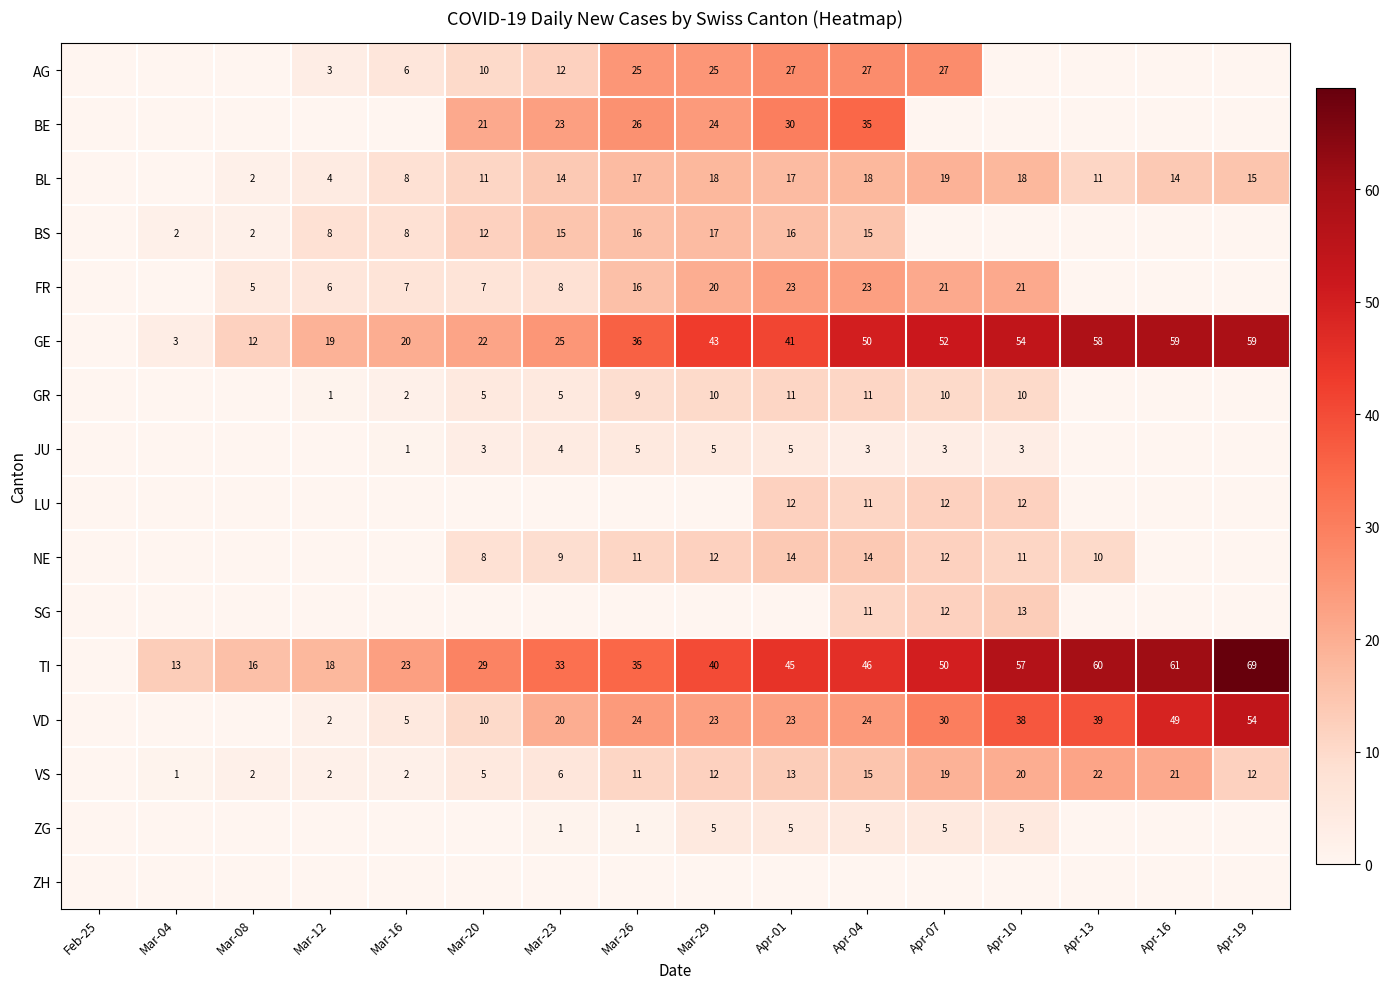

Is the value of FR at Apr-10 greater than the value of GR at Mar-16?

Yes